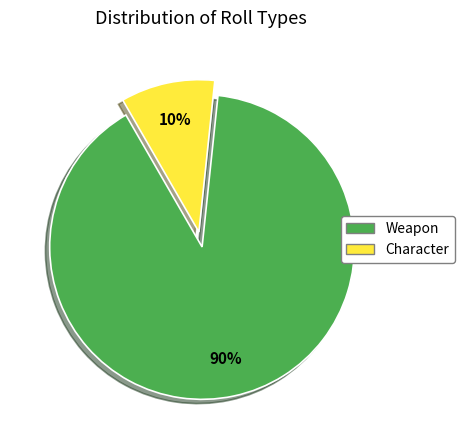

What is the ratio of the value at Weapon to the value at Character?

9.0